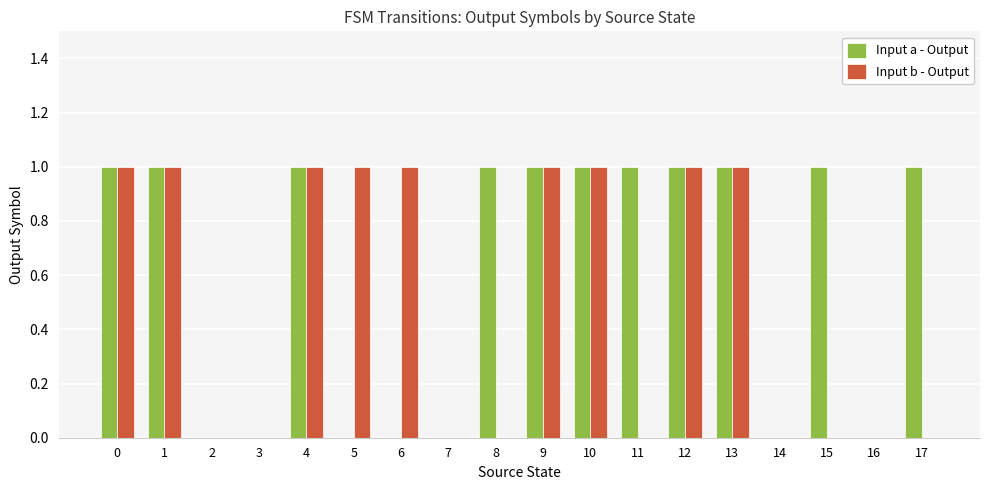

True or false: Input a - Output has a value of 0 at 7.

True